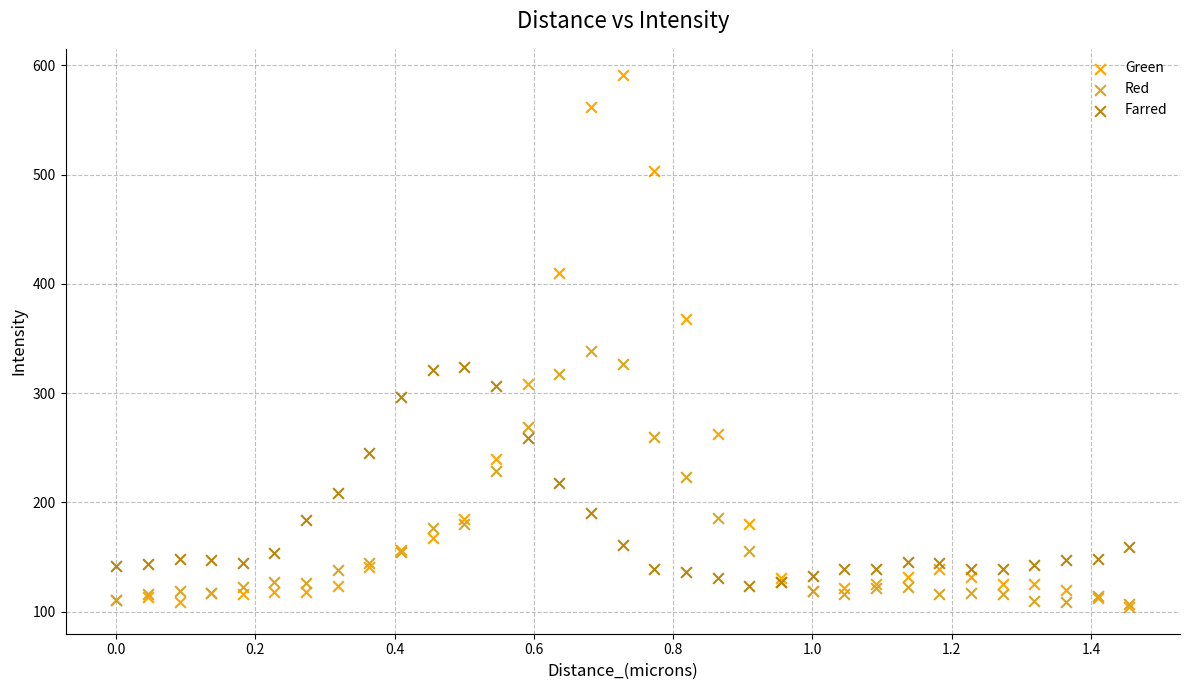

Across all series, what Y value is closest to 347?

338.9